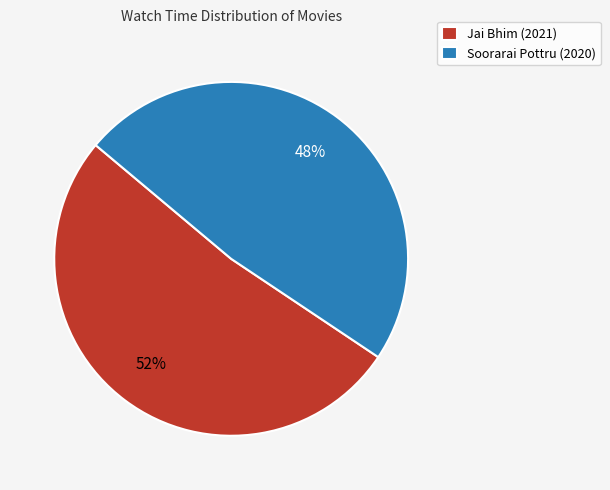

What is the largest slice in the pie chart?

Jai Bhim (2021)